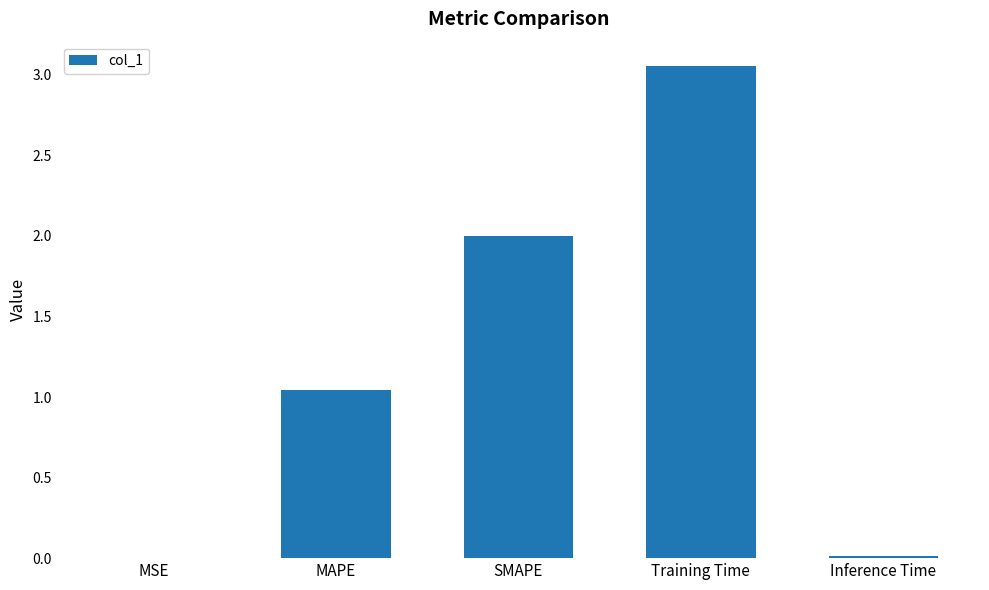

Where is the data nearest to the value 1?

MAPE